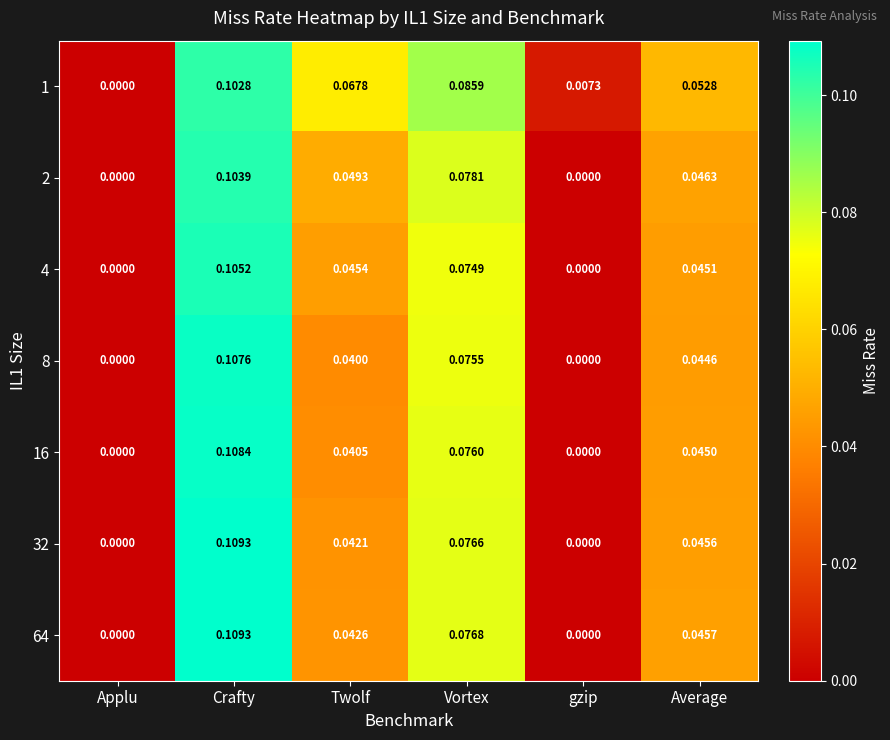

Between Applu and Vortex, which series saw the biggest shift?

1